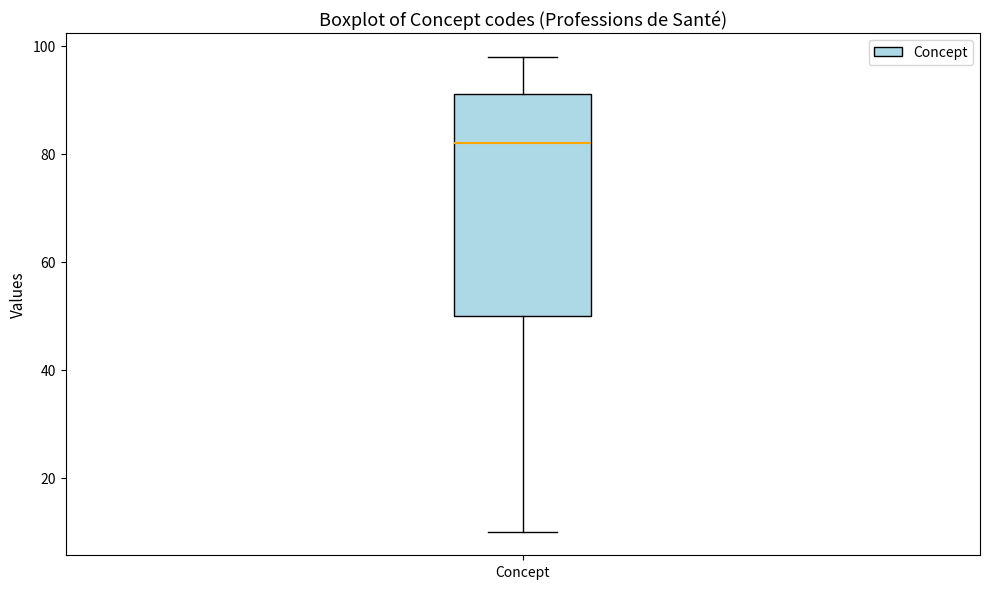

Where does the upper whisker of the box for Concept end on the y-axis? The values are not printed on the chart, so give them approximately, as read against the axis.

98